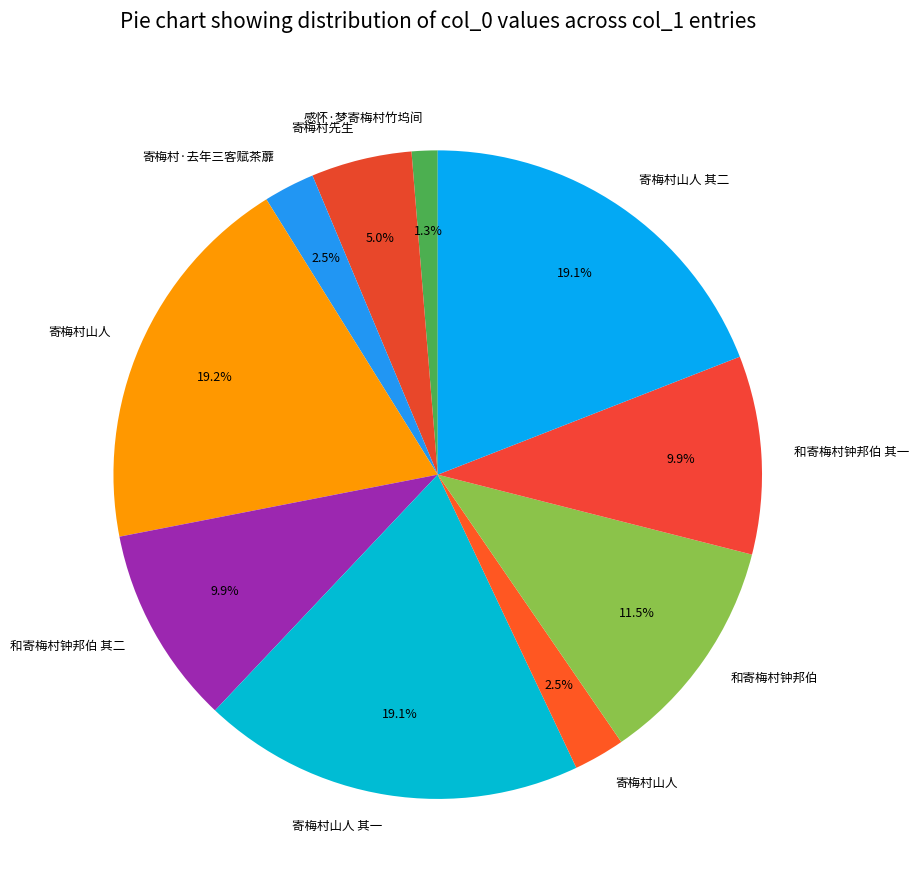

Rank the categories by value from lowest to highest.

感怀·梦寄梅村竹坞间, 寄梅村山人, 寄梅村·去年三客赋茶蘼, 寄梅村先生, 和寄梅村钟邦伯 其一, 和寄梅村钟邦伯 其二, 和寄梅村钟邦伯, 寄梅村山人 其二, 寄梅村山人 其一, 寄梅村山人